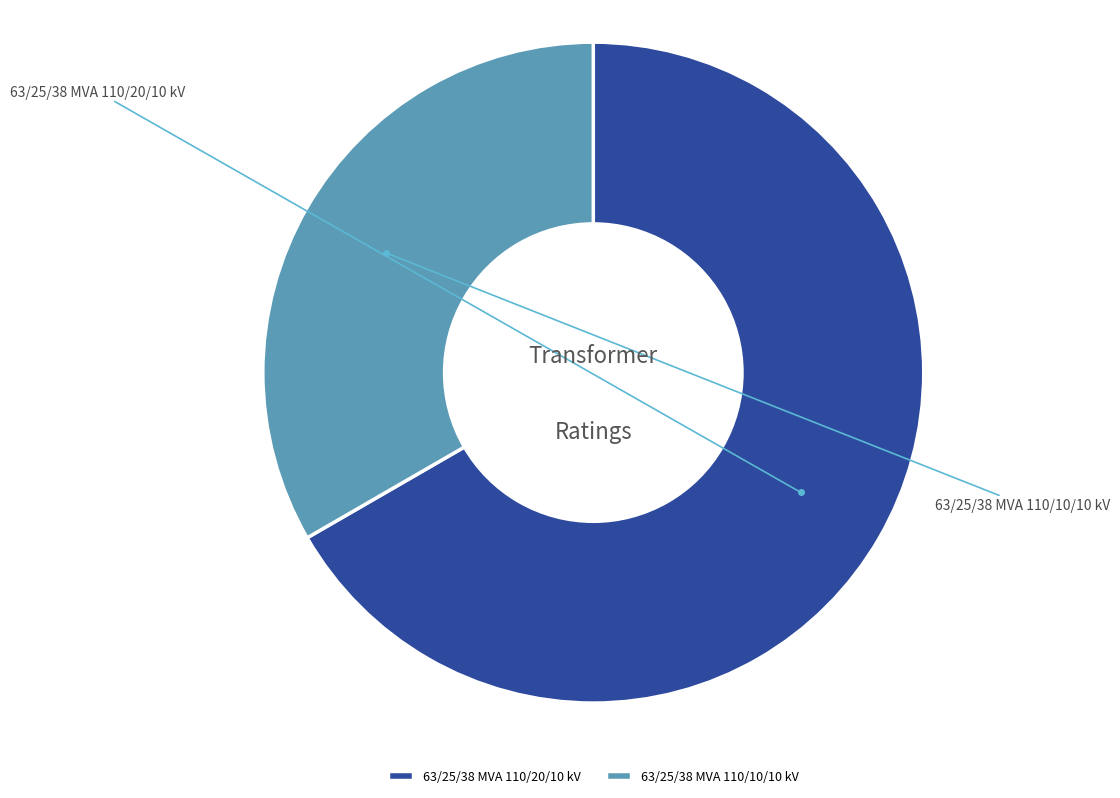

Approximately how many times larger is the value at 63/25/38 MVA 110/10/10 kV compared to 63/25/38 MVA 110/20/10 kV?

0.5